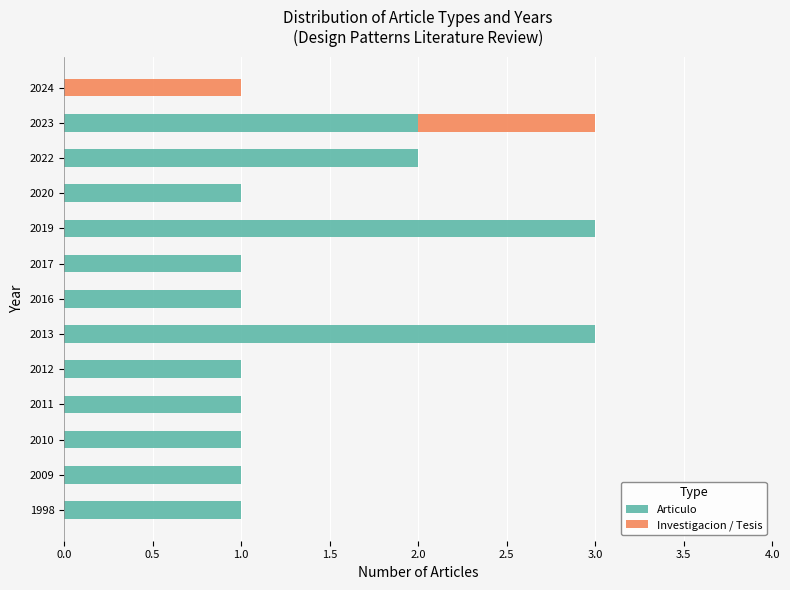

Count the number of categories in the chart.

13